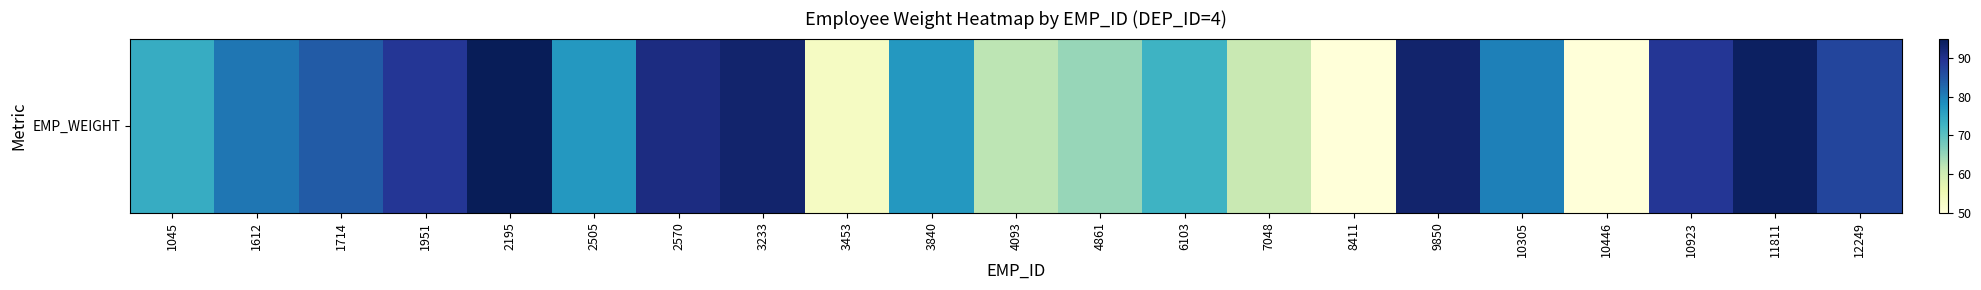

True or false: the data shows 29 at 4093.

False